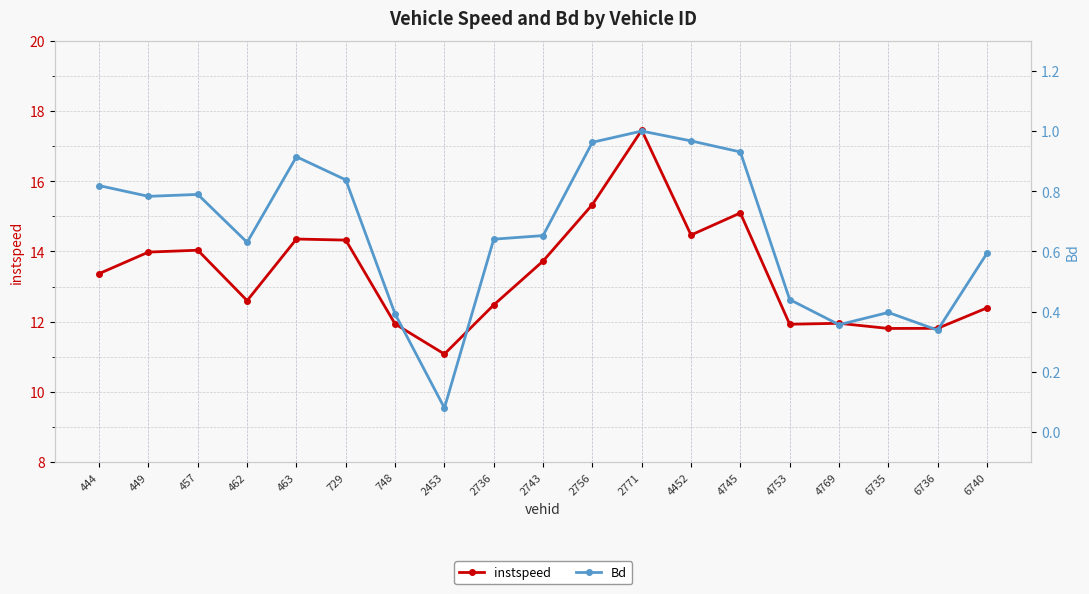

What is the value of the instspeed point at the 5th from the left?

14.4